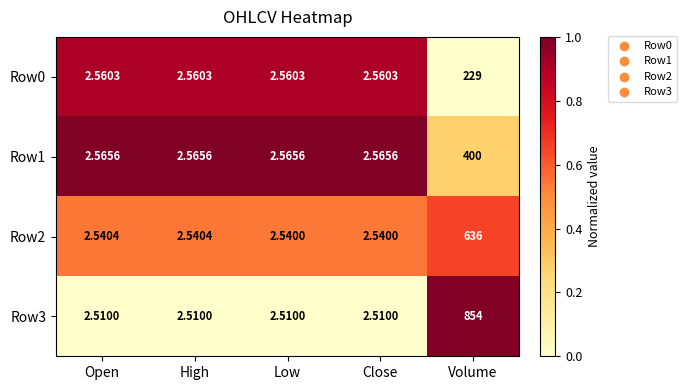

Between High and Low, which series saw the biggest shift?

Row2